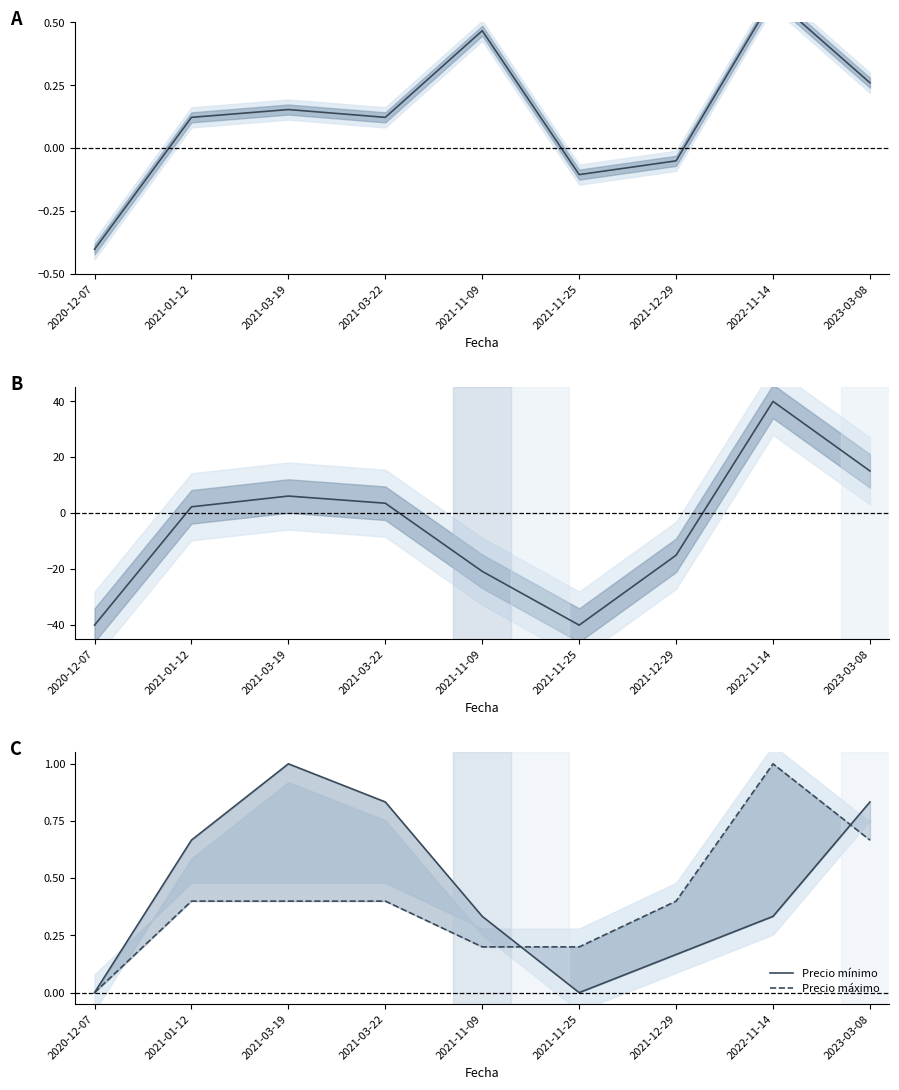

What is the label of the 4th point from the right?

2021-11-25